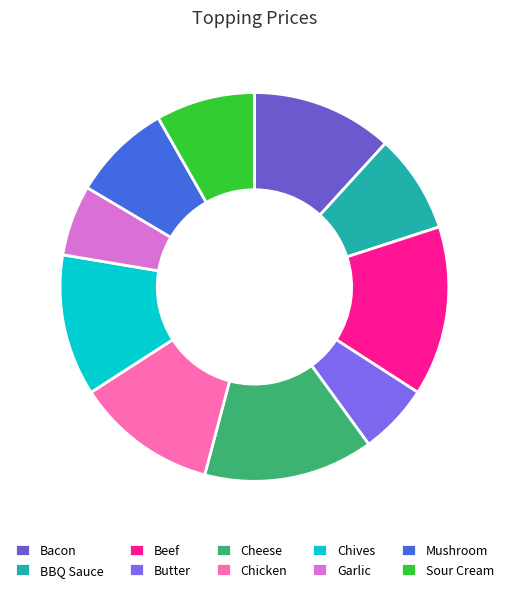

Count the number of slices in the pie.

10